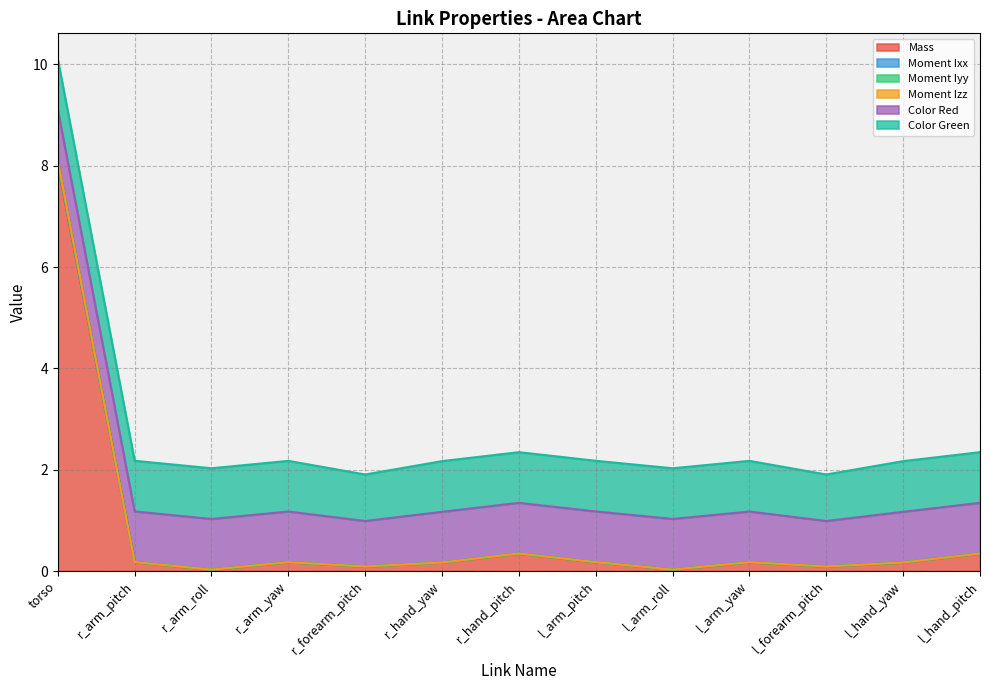

Does the chart have visible grid lines?

Yes